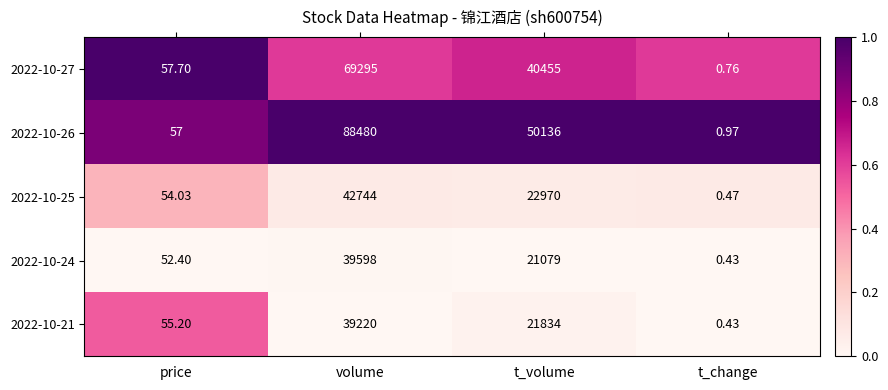

Between price and t_volume, which series saw the biggest shift?

2022-10-26